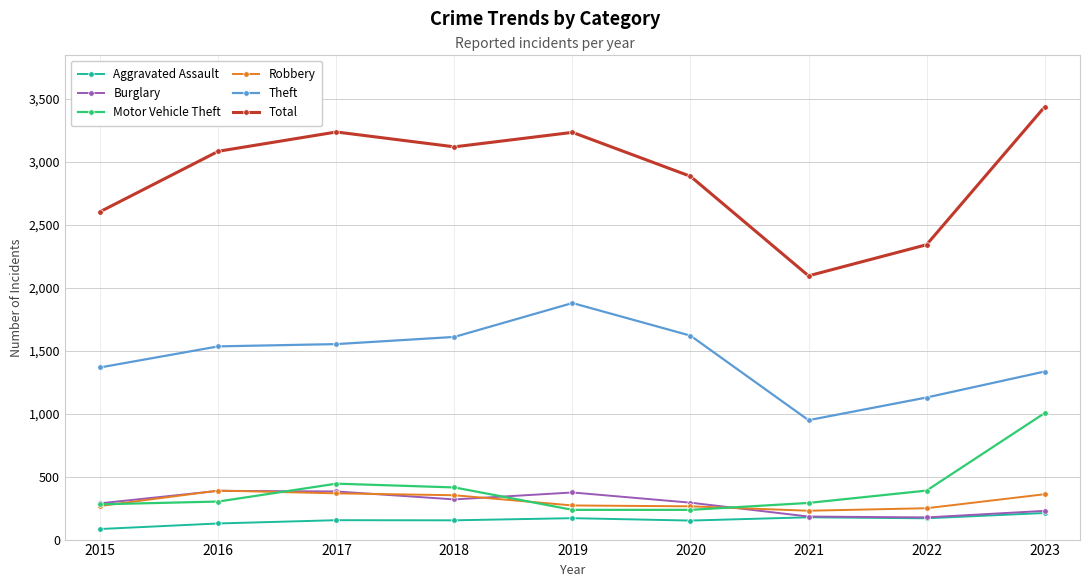

What is the approximate value of Burglary at 2023?

228